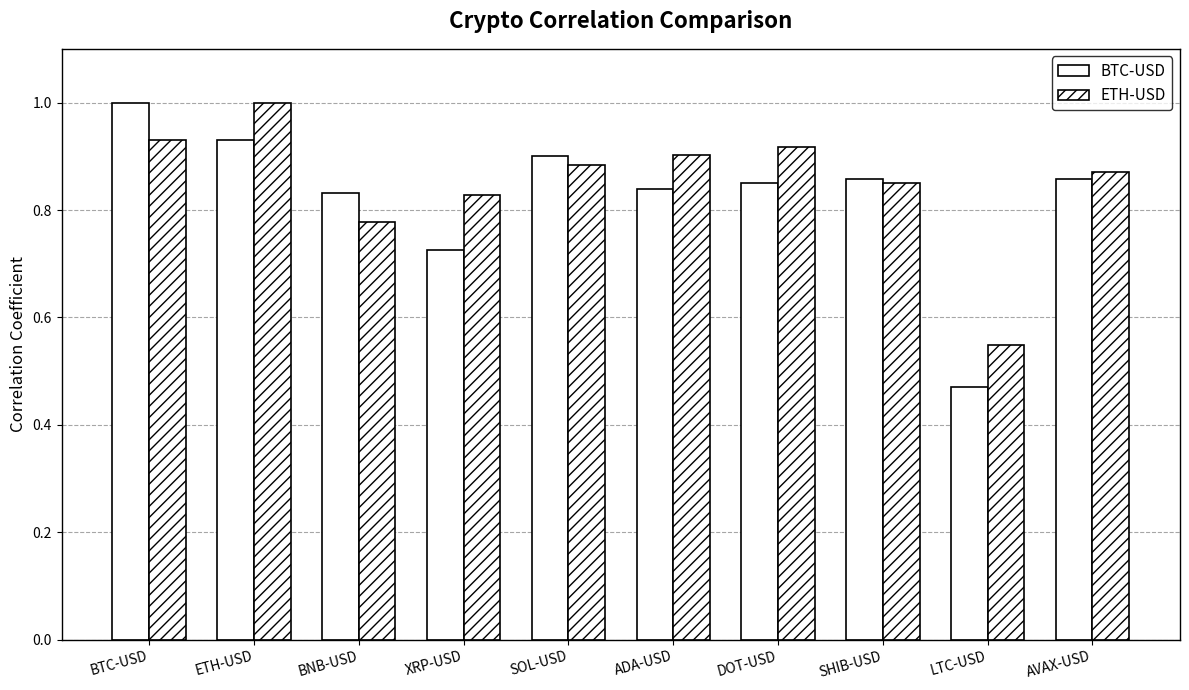

True or false: BTC-USD has a value of 0.3 at ETH-USD.

False